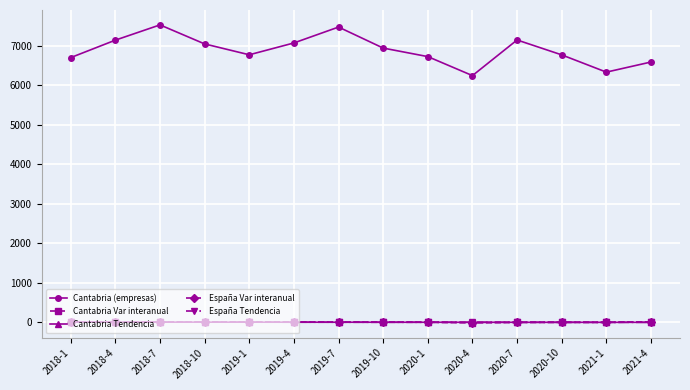

Does the chart have visible grid lines?

Yes